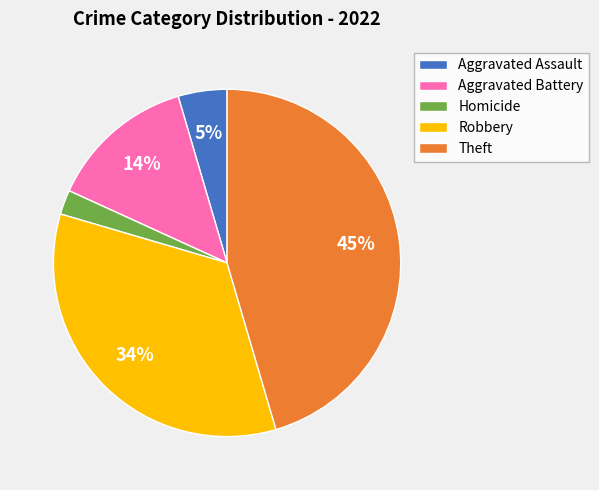

Which category has the biggest portion of the pie?

Theft